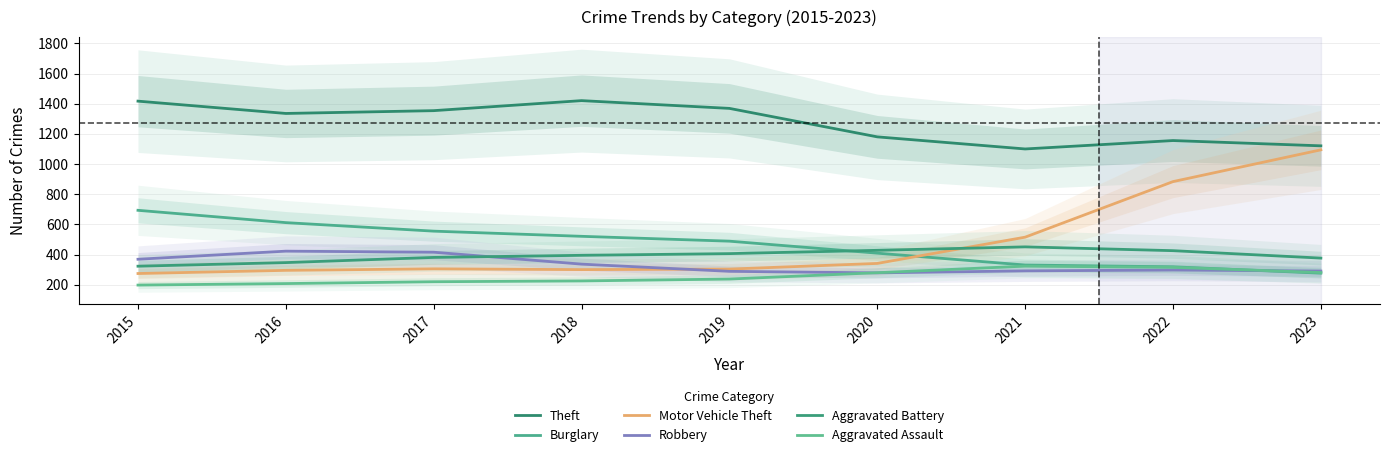

True or false: Theft and Aggravated Assault cross at least once.

False